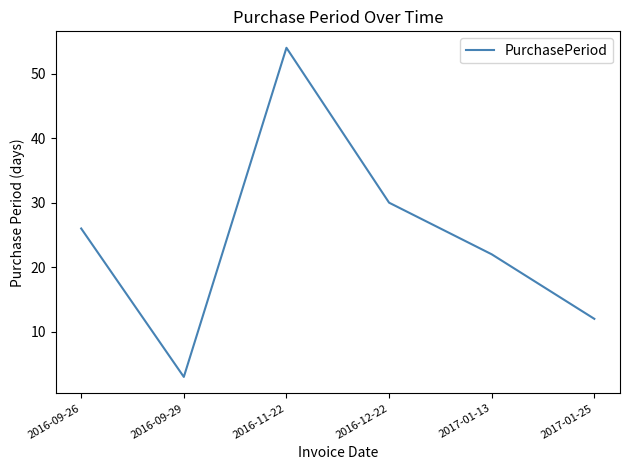

The value at 2016-09-29 is 3. True or false?

True